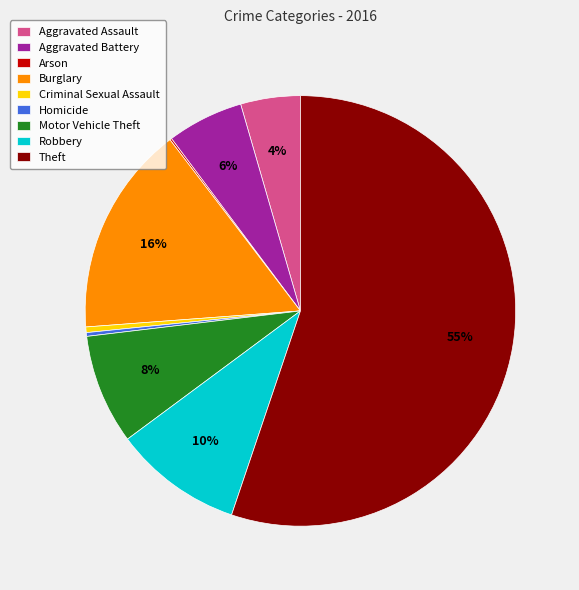

Does Theft account for over 50% of the chart?

Yes